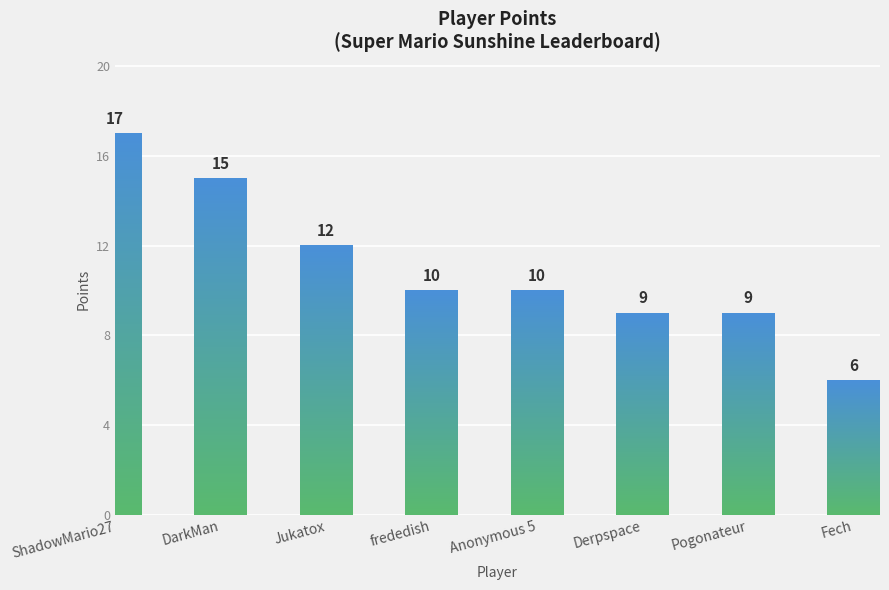

How many values are below 10?

3